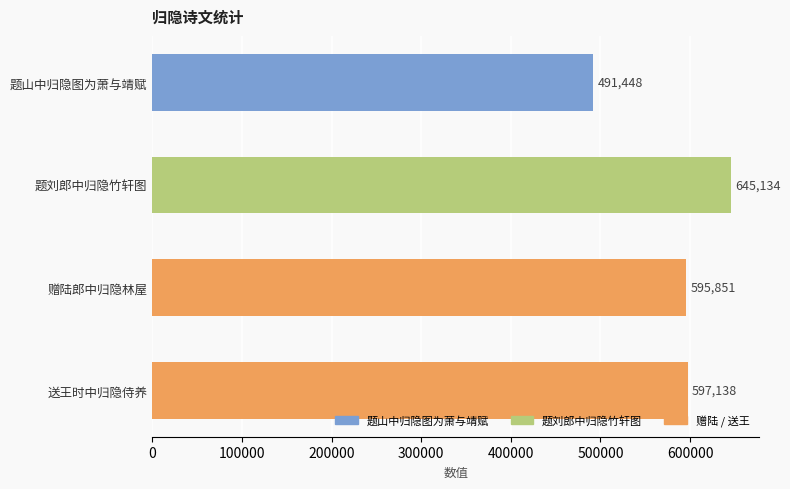

Reading top to bottom, extract all data points from this chart.

题山中归隐图为萧与靖赋=491448	题刘郎中归隐竹轩图=645134	赠陆郎中归隐林屋=595851	送王时中归隐侍养=597138